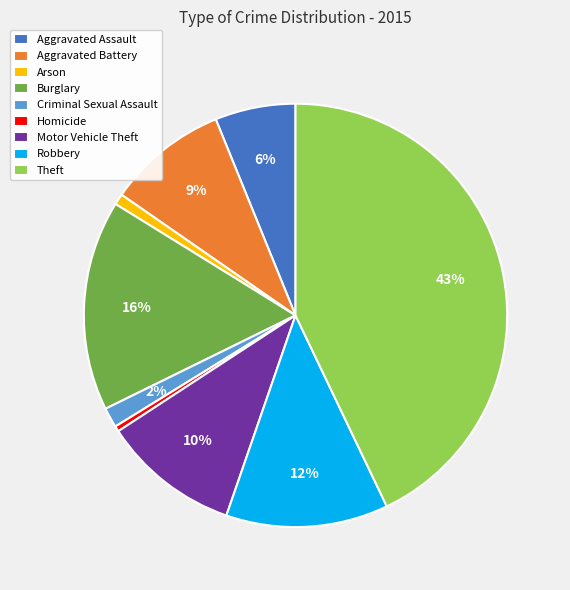

Which category has the biggest portion of the pie?

Theft